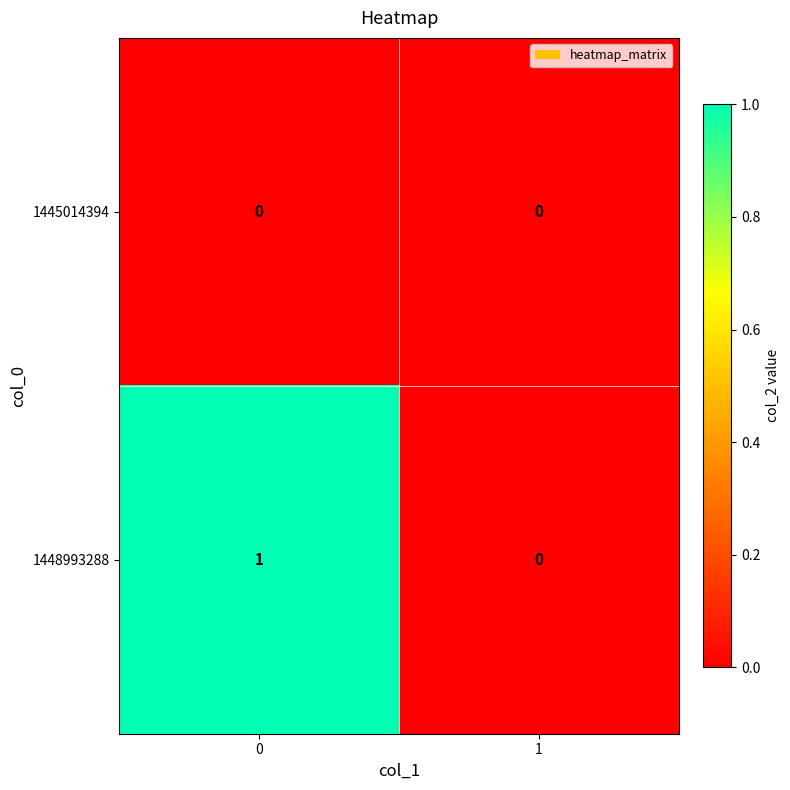

Rank the series by their maximum value, from highest to lowest.

1448993288, 1445014394